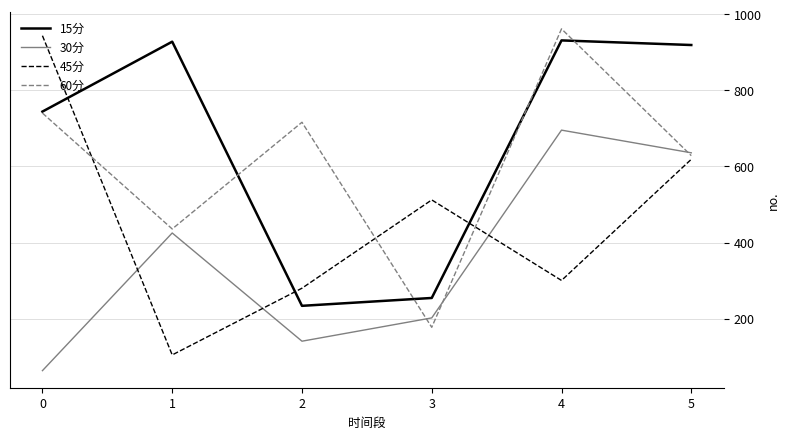

What is the total value across all series at 4?

2888.2